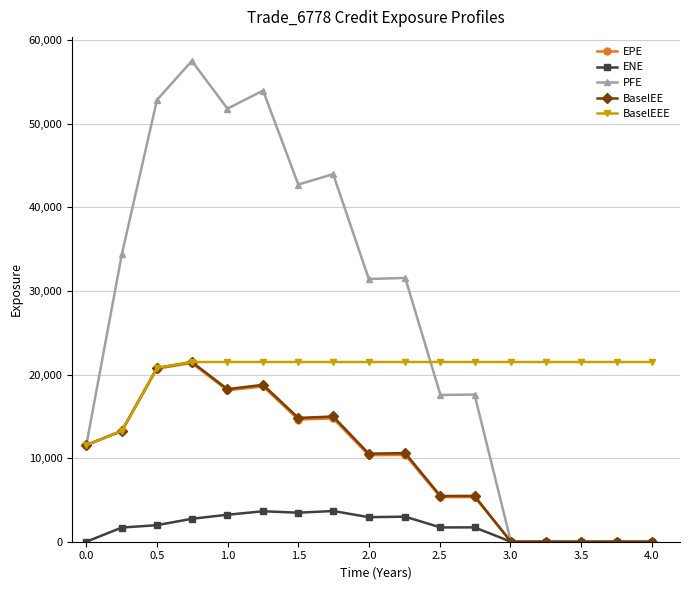

Which series has the largest total across all categories?

PFE